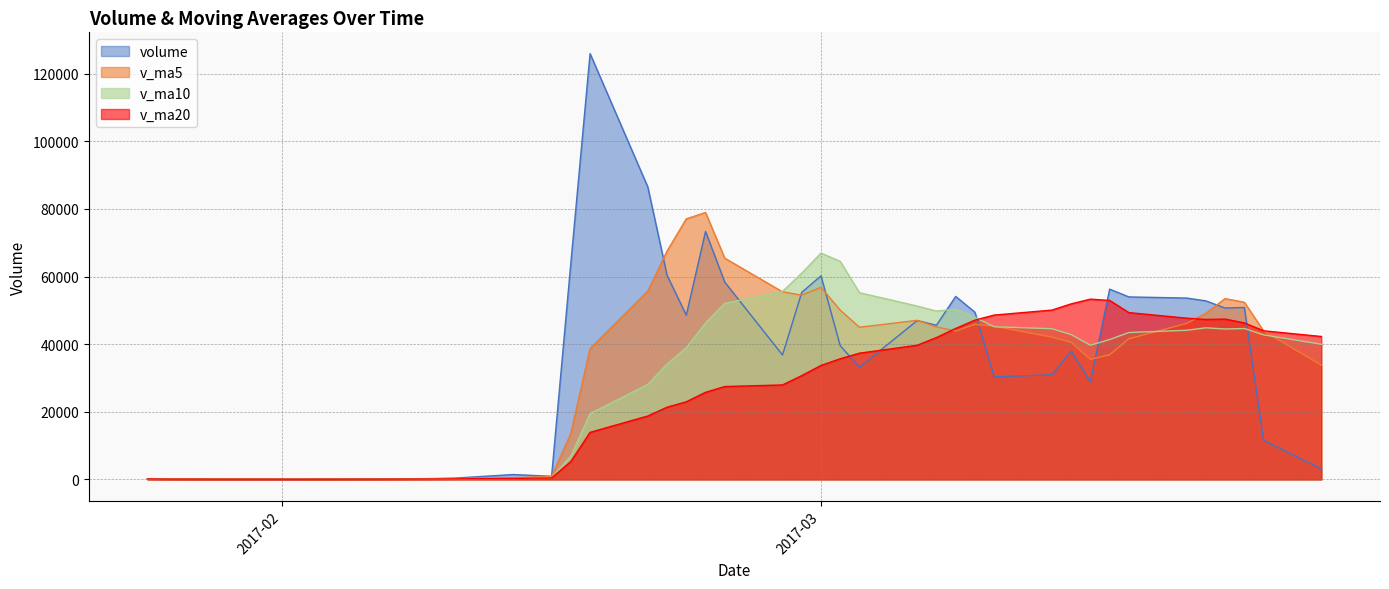

How many values in the volume series exceed 39535?

20